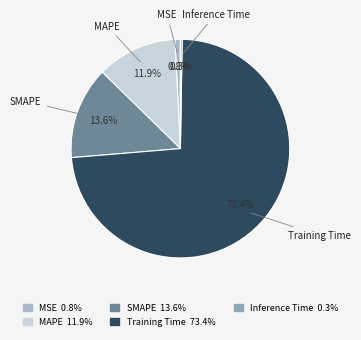

What percentage is the MSE slice, to the nearest percent?

1%